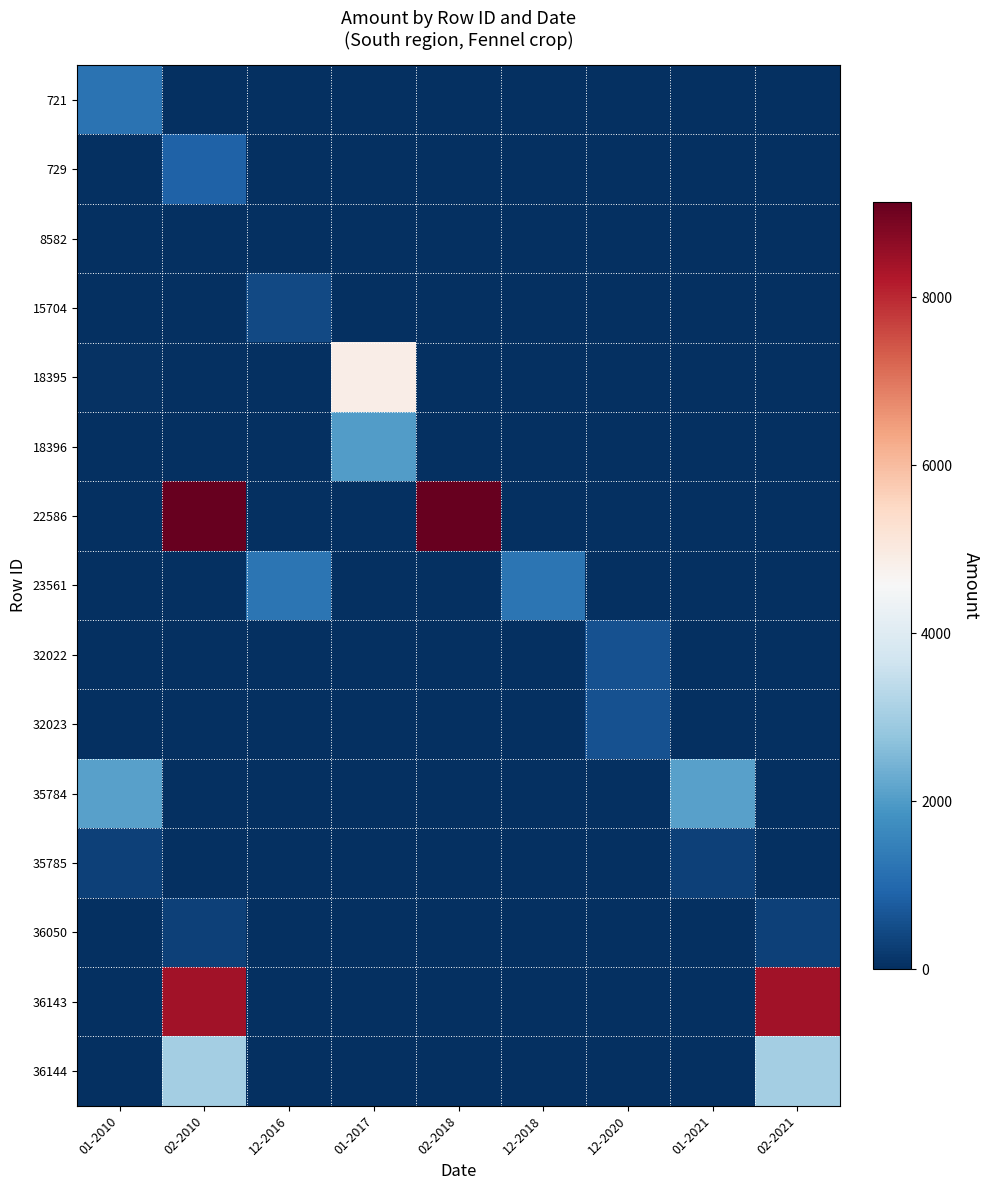

Reading left to right, what are all the values shown in this chart?

721: 01-2010=1200	02-2010=0	12-2016=0	01-2017=0	02-2018=0	12-2018=0	12-2020=0	01-2021=0	02-2021=0
729: 01-2010=0	02-2010=876	12-2016=0	01-2017=0	02-2018=0	12-2018=0	12-2020=0	01-2021=0	02-2021=0
8582: 01-2010=0	02-2010=10	12-2016=0	01-2017=0	02-2018=0	12-2018=0	12-2020=0	01-2021=0	02-2021=0
15704: 01-2010=0	02-2010=0	12-2016=430	01-2017=0	02-2018=0	12-2018=0	12-2020=0	01-2021=0	02-2021=0
18395: 01-2010=53	02-2010=0	12-2016=0	01-2017=4872	02-2018=0	12-2018=0	12-2020=0	01-2021=0	02-2021=0
18396: 01-2010=0	02-2010=0	12-2016=0	01-2017=2030	02-2018=0	12-2018=0	12-2020=0	01-2021=0	02-2021=0
22586: 01-2010=0	02-2010=9135	12-2016=0	01-2017=0	02-2018=9135	12-2018=0	12-2020=0	01-2021=0	02-2021=0
23561: 01-2010=0	02-2010=0	12-2016=1218	01-2017=0	02-2018=0	12-2018=1218	12-2020=0	01-2021=0	02-2021=0
32022: 01-2010=0	02-2010=0	12-2016=0	01-2017=0	02-2018=0	12-2018=0	12-2020=600	01-2021=0	02-2021=0
32023: 01-2010=0	02-2010=0	12-2016=0	01-2017=0	02-2018=0	12-2018=0	12-2020=600	01-2021=0	02-2021=0
35784: 01-2010=2100	02-2010=0	12-2016=0	01-2017=0	02-2018=0	12-2018=0	12-2020=0	01-2021=2100	02-2021=0
35785: 01-2010=300	02-2010=0	12-2016=0	01-2017=0	02-2018=0	12-2018=0	12-2020=0	01-2021=300	02-2021=0
36050: 01-2010=0	02-2010=300	12-2016=0	01-2017=0	02-2018=0	12-2018=0	12-2020=0	01-2021=0	02-2021=300
36143: 01-2010=0	02-2010=8400	12-2016=0	01-2017=0	02-2018=0	12-2018=0	12-2020=0	01-2021=0	02-2021=8400
36144: 01-2010=0	02-2010=3000	12-2016=0	01-2017=0	02-2018=0	12-2018=0	12-2020=0	01-2021=0	02-2021=3000